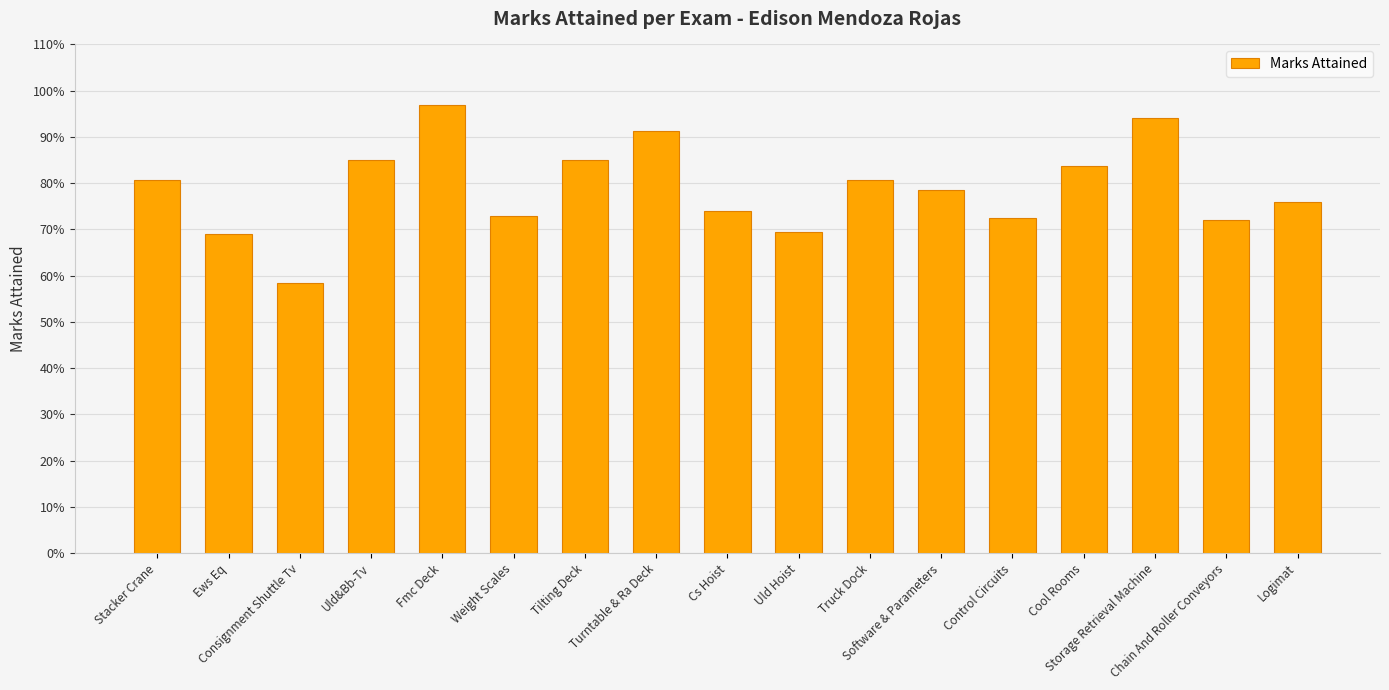

Are the bars grouped side by side (vs. stacked)?

No